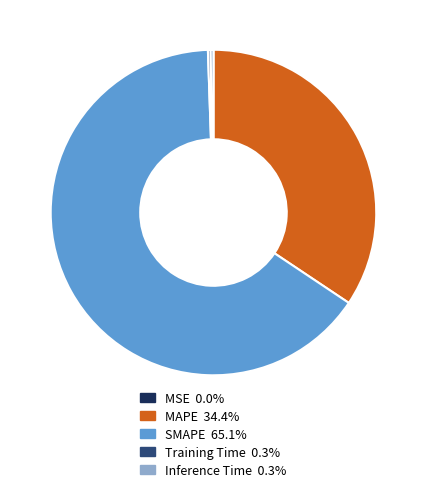

Which slice is the largest?

SMAPE